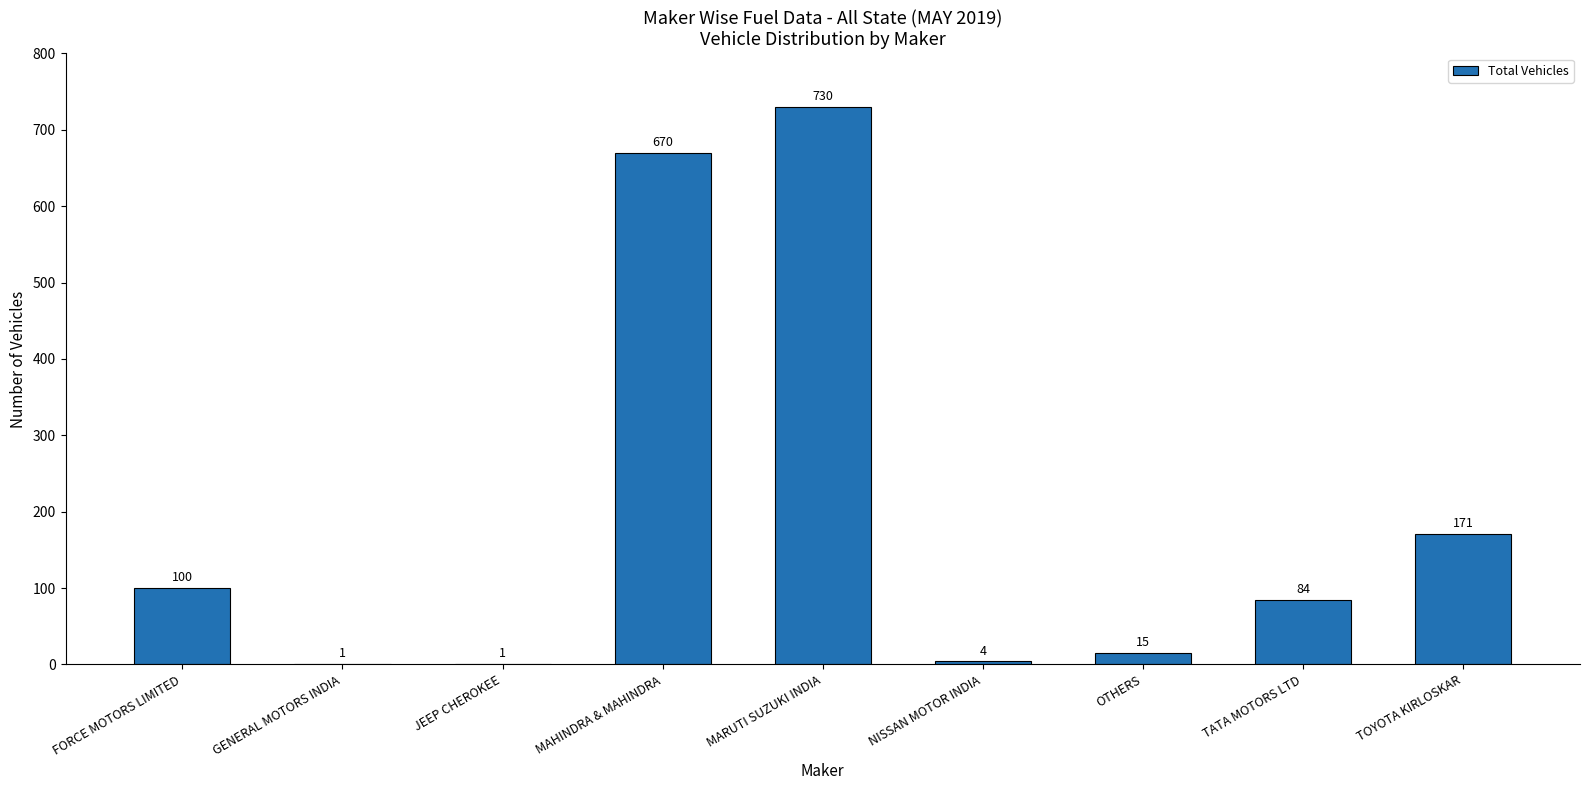

Reading left to right, what are all the values shown in this chart?

100	1	1	670	730	4	15	84	171